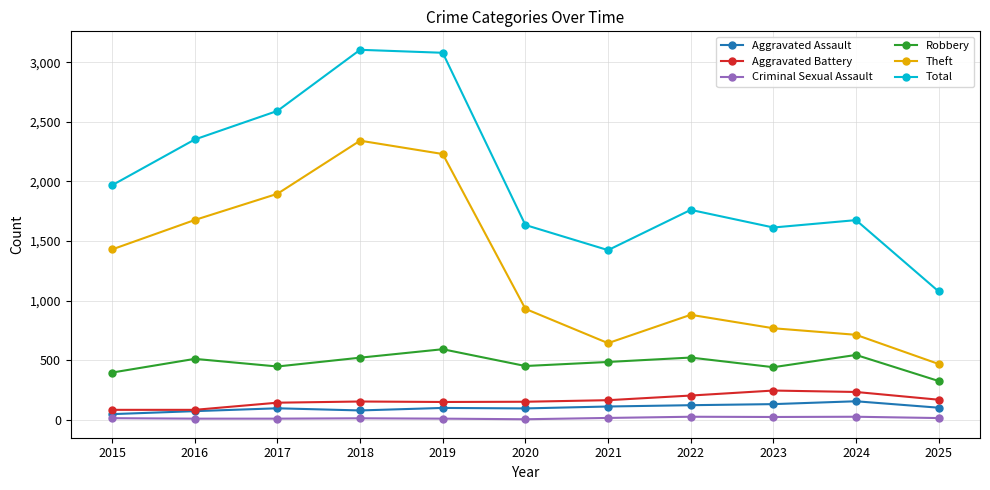

What is the value of the Total point at the 7th from the left?

1423